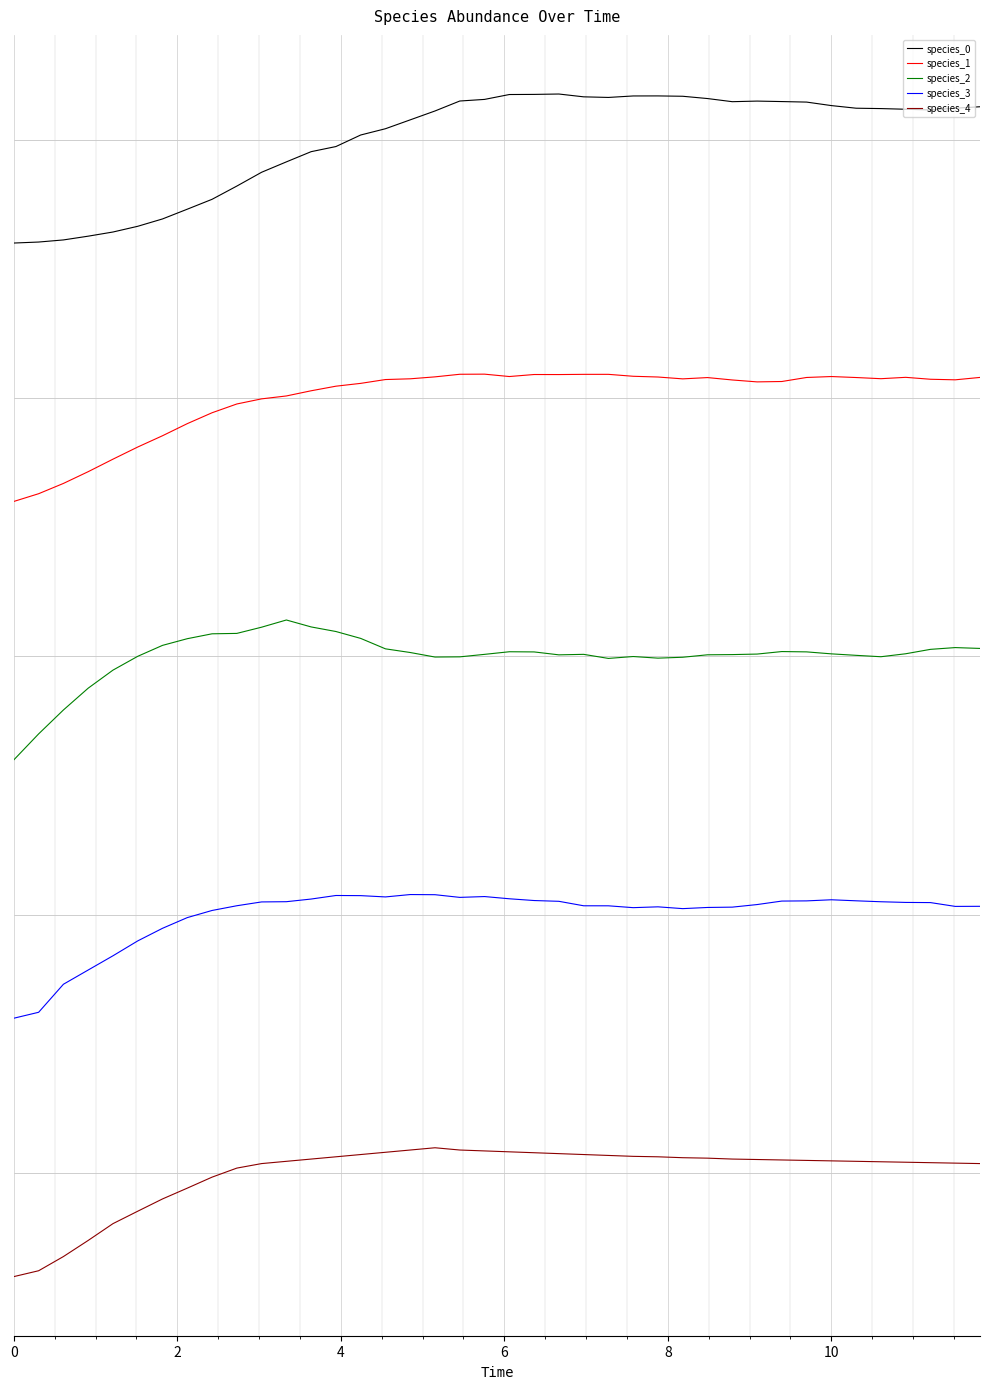

List the series in order of their overall mean, lowest first.

species_4, species_3, species_2, species_1, species_0